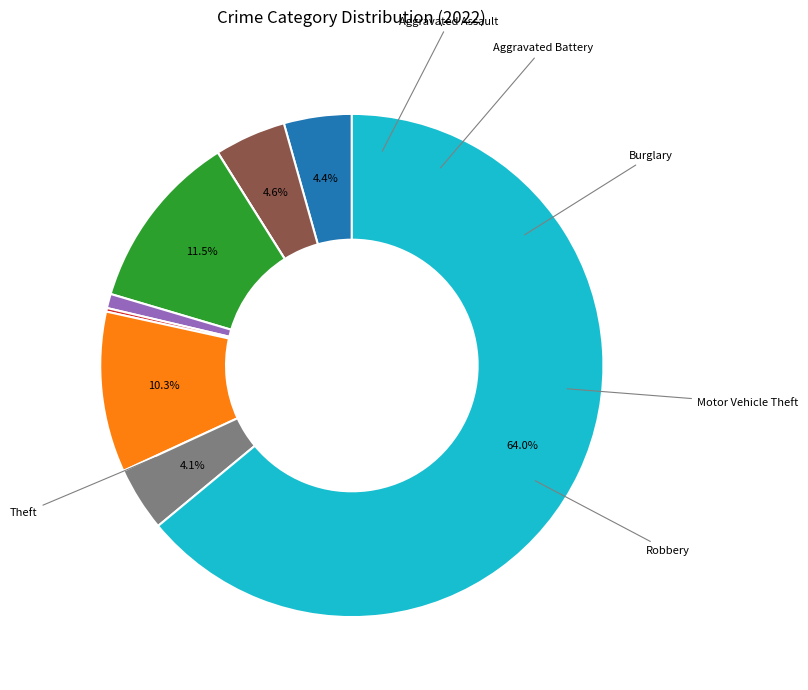

Is there any slice that represents more than half of the pie?

Yes